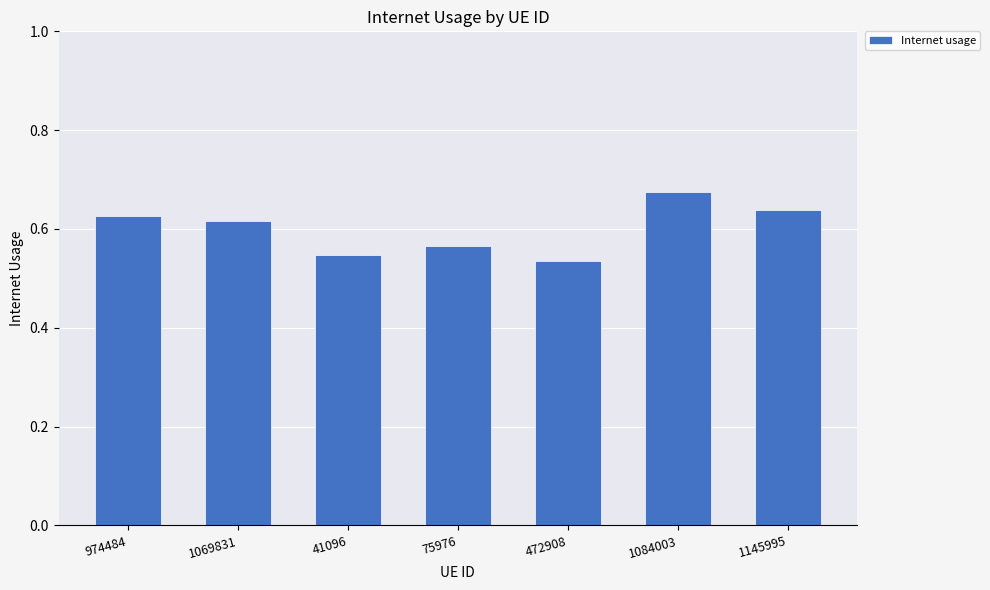

The chart shows a value of 0.4 at 1069831. True or false?

False